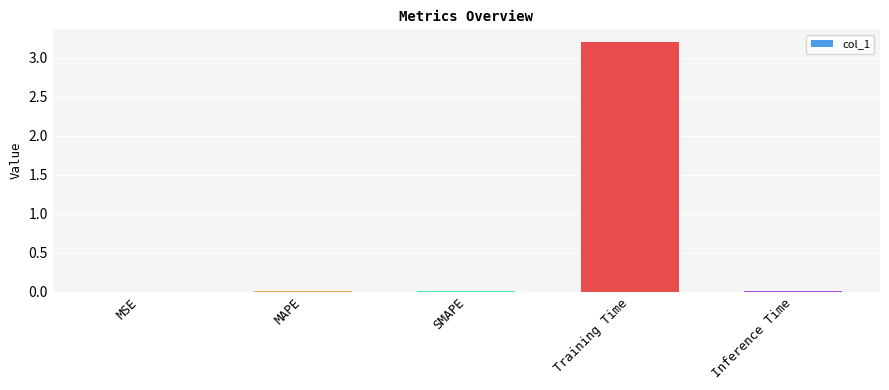

Does the chart contain stacked bars?

No